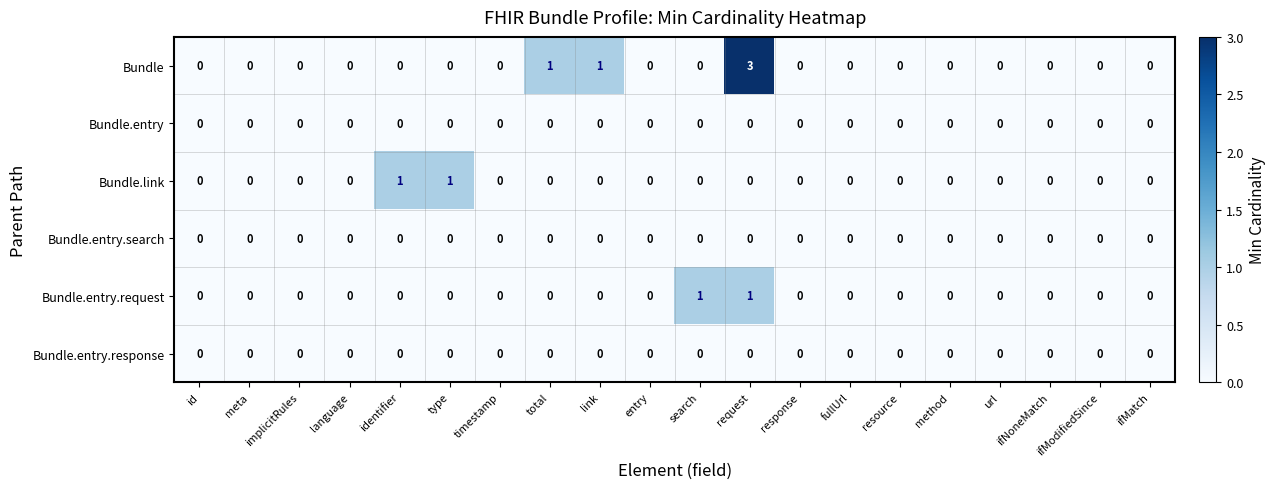

Which series has the widest spread of values?

Bundle